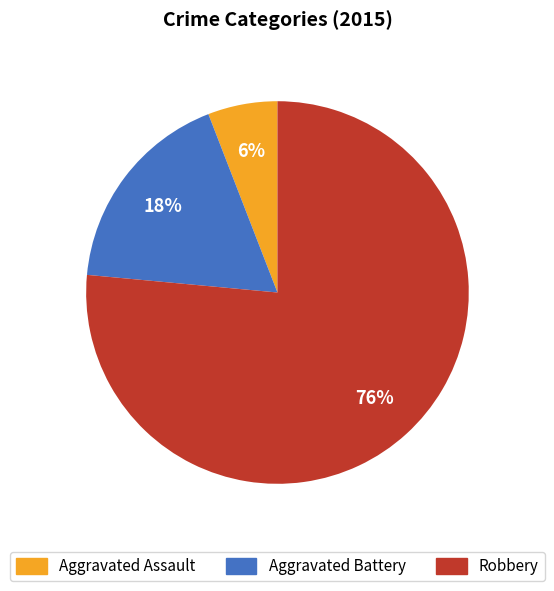

To the nearest percent, what percentage of the pie is Aggravated Assault?

6%